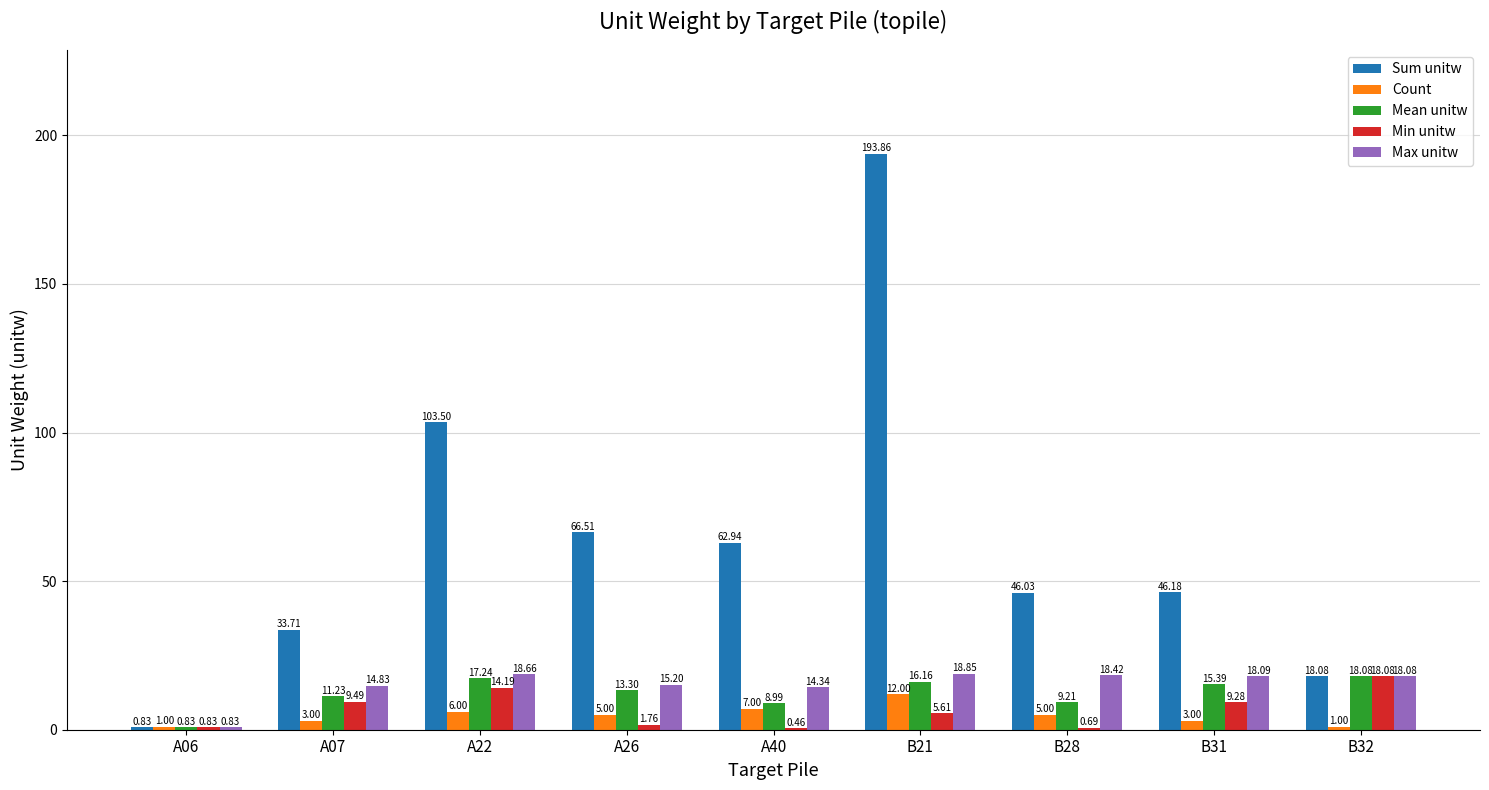

Between A06 and B31, which series saw the biggest shift?

Sum unitw